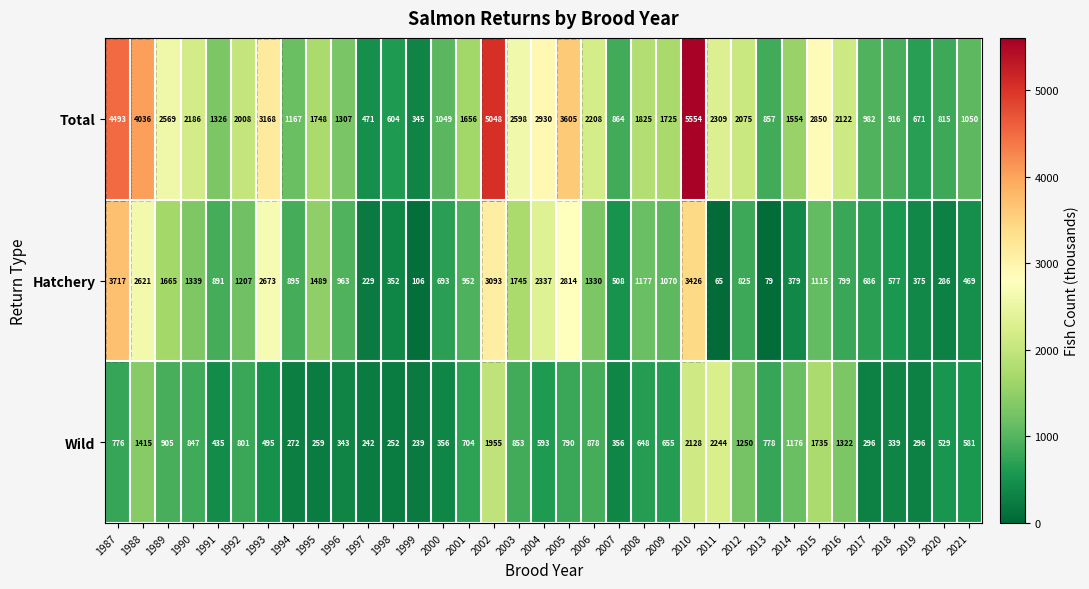

At which label does Hatchery first exceed 952?

1987